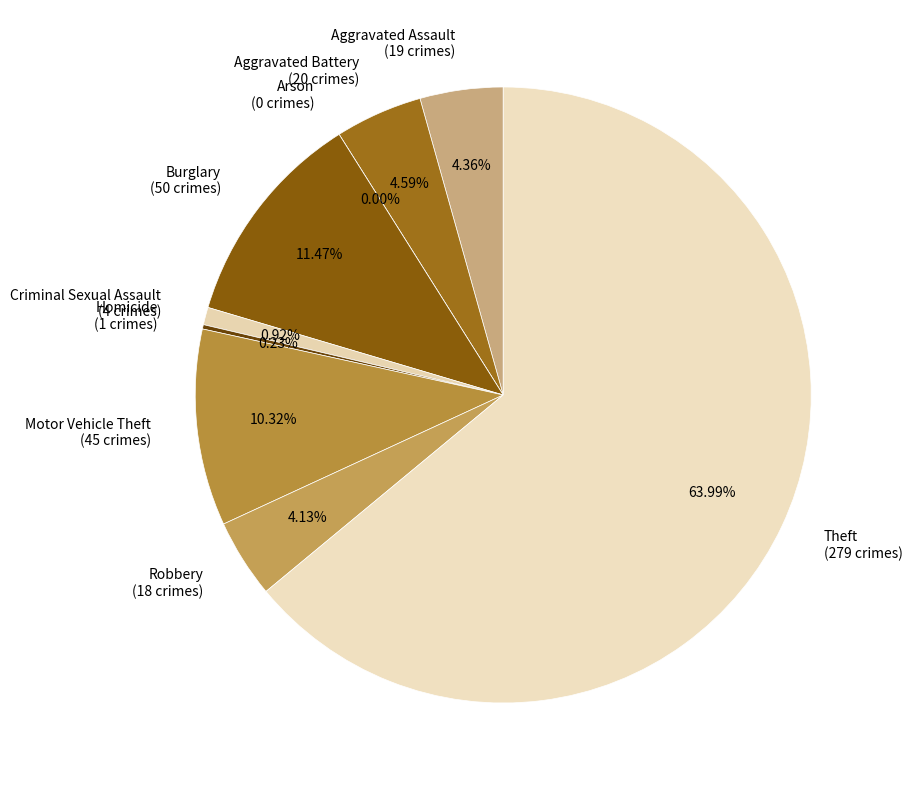

Which category has the biggest portion of the pie?

Theft